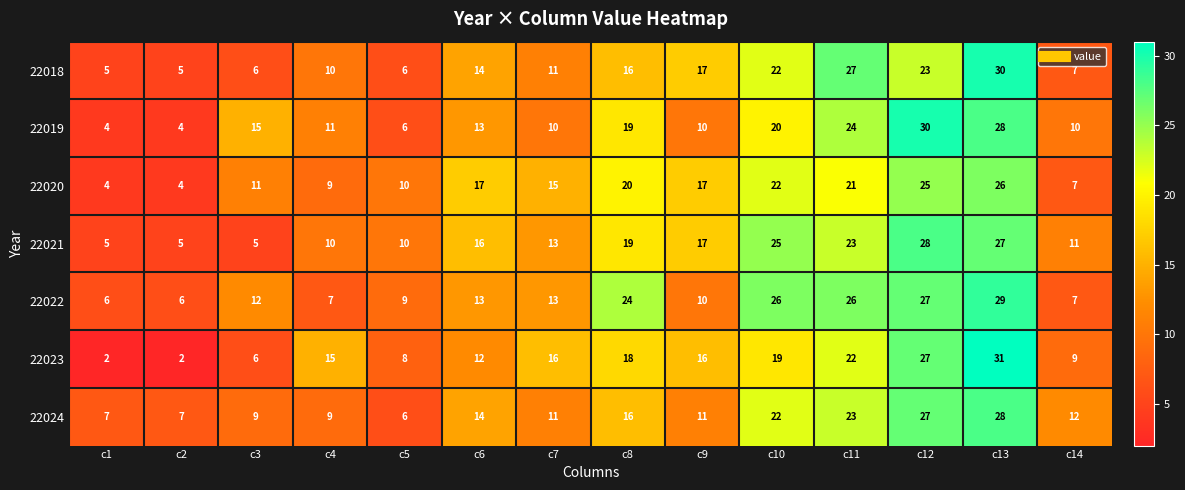

What is the sum of all 22023 values?

203